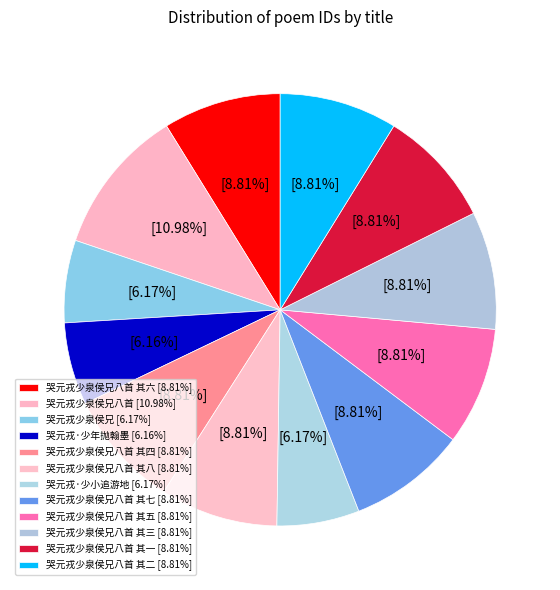

What is the largest slice in the pie chart?

哭元戎少泉侯兄八首